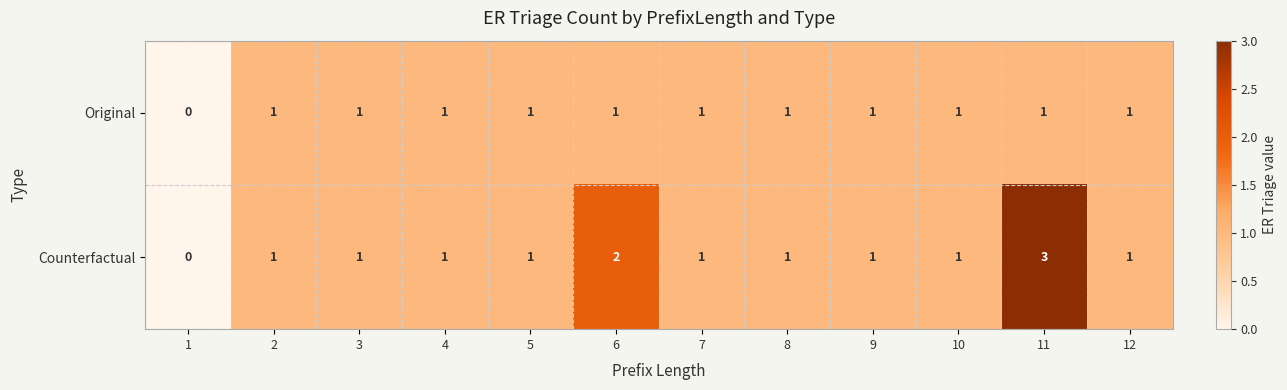

Which series has the largest range (max minus min)?

Counterfactual